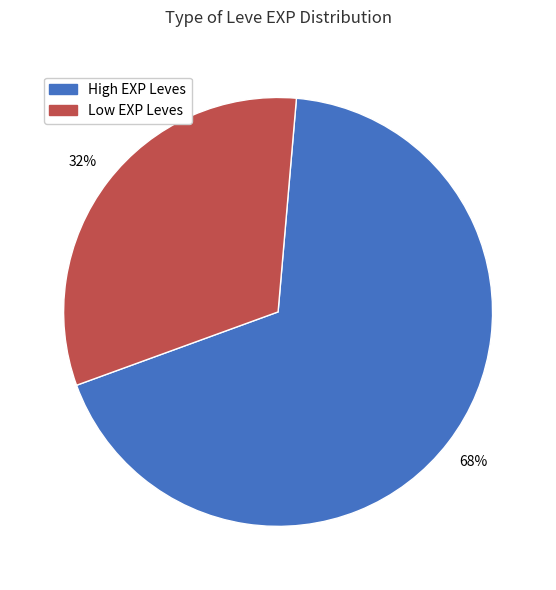

Does any single category account for the majority?

Yes